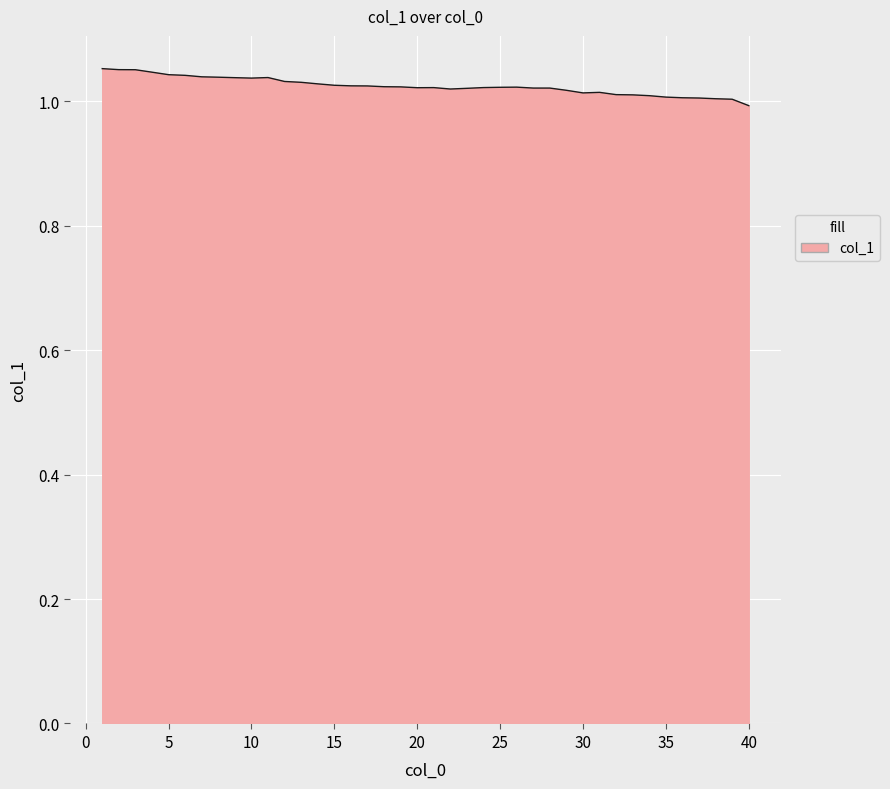

Reading right to left, transcribe all the data shown in this chart.

40=1.0	39=1.0	38=1.0	37=1.0	36=1.0	35=1.0	34=1.0	33=1.0	32=1.0	31=1.0	30=1.0	29=1.0	28=1.0	27=1.0	26=1.0	25=1.0	24=1.0	23=1.0	22=1.0	21=1.0	20=1.0	19=1.0	18=1.0	17=1.0	16=1.0	15=1.0	14=1.0	13=1.0	12=1.0	11=1.0	10=1.0	9=1.0	8=1.0	7=1.0	6=1.0	5=1.0	4=1.0	3=1.1	2=1.1	1=1.1